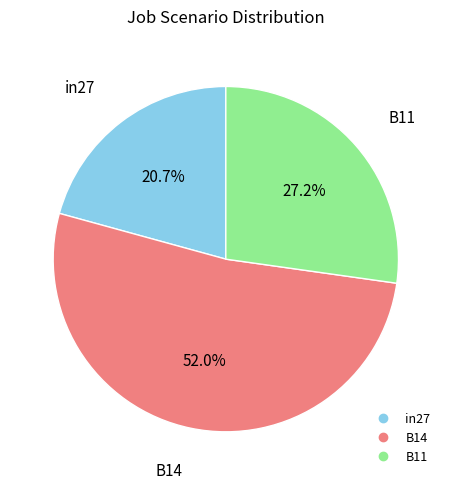

Is there any slice that represents more than half of the pie?

Yes